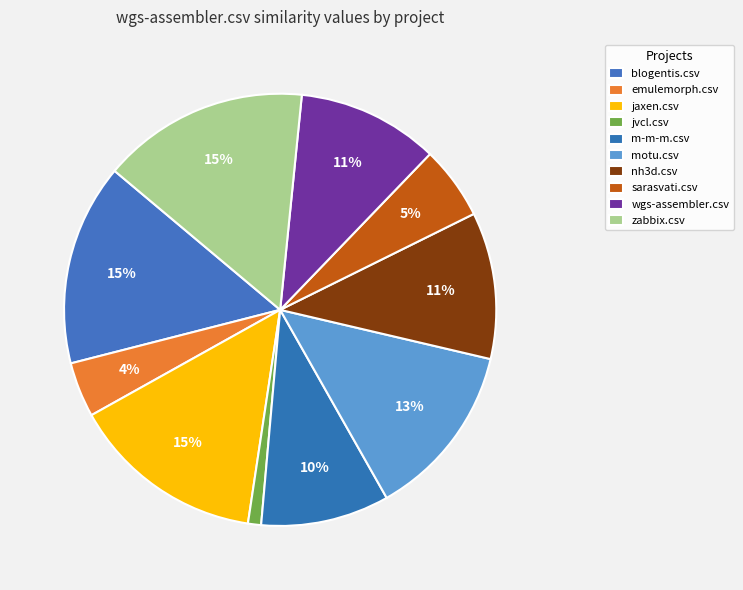

To the nearest percent, what portion does m-m-m.csv represent?

10%